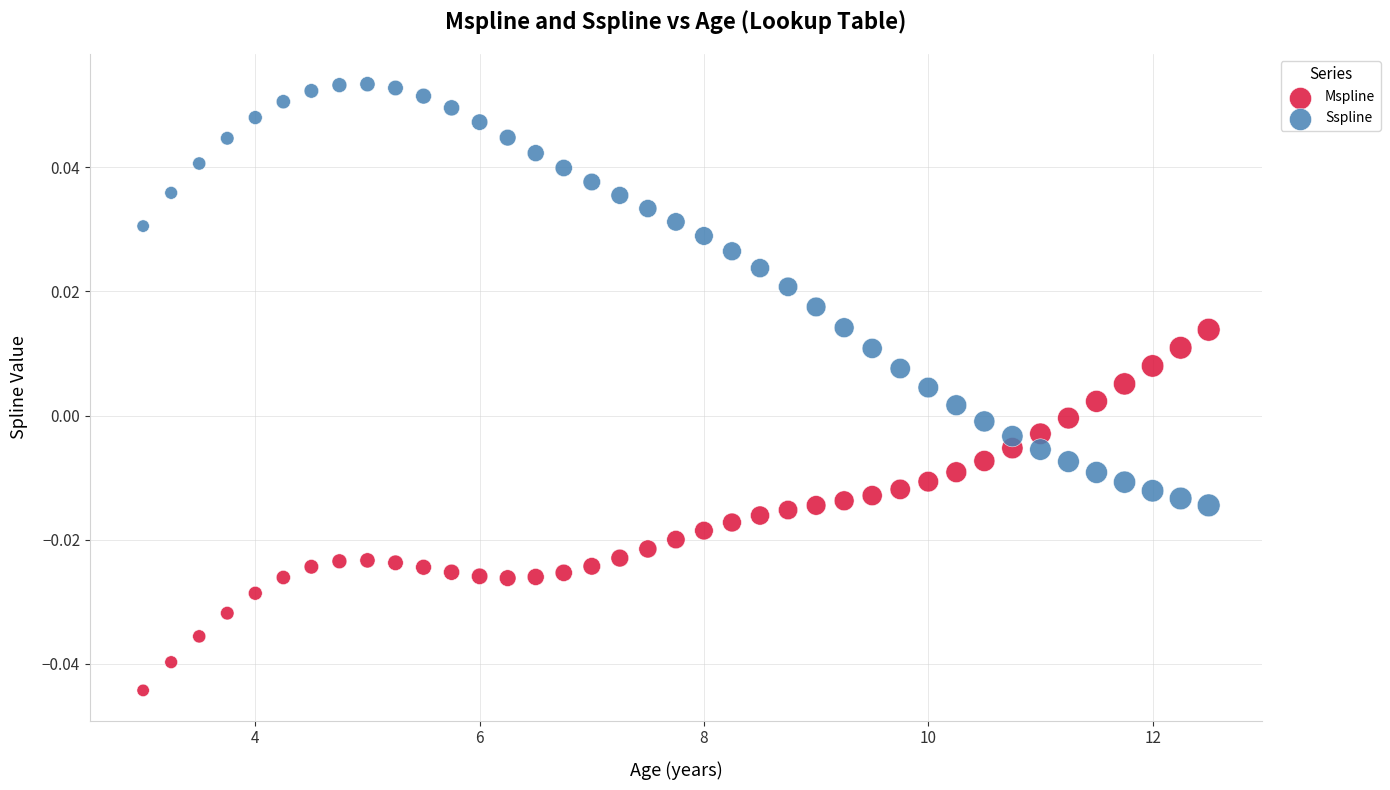

Which series has the widest spread of Y values?

Sspline